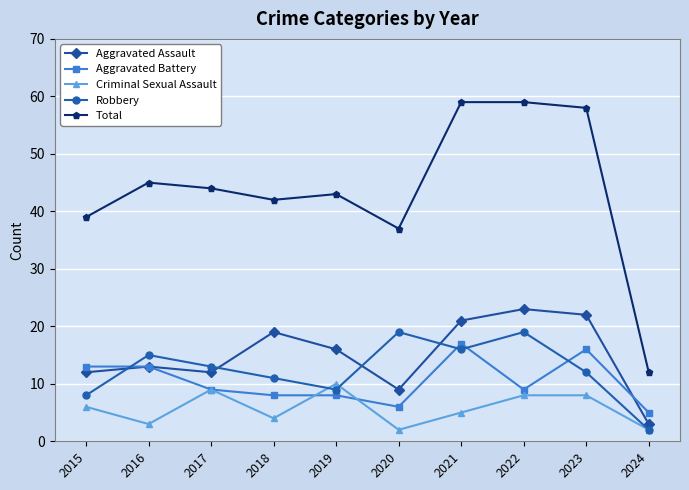

True or false: Robbery and Total cross at least once.

False